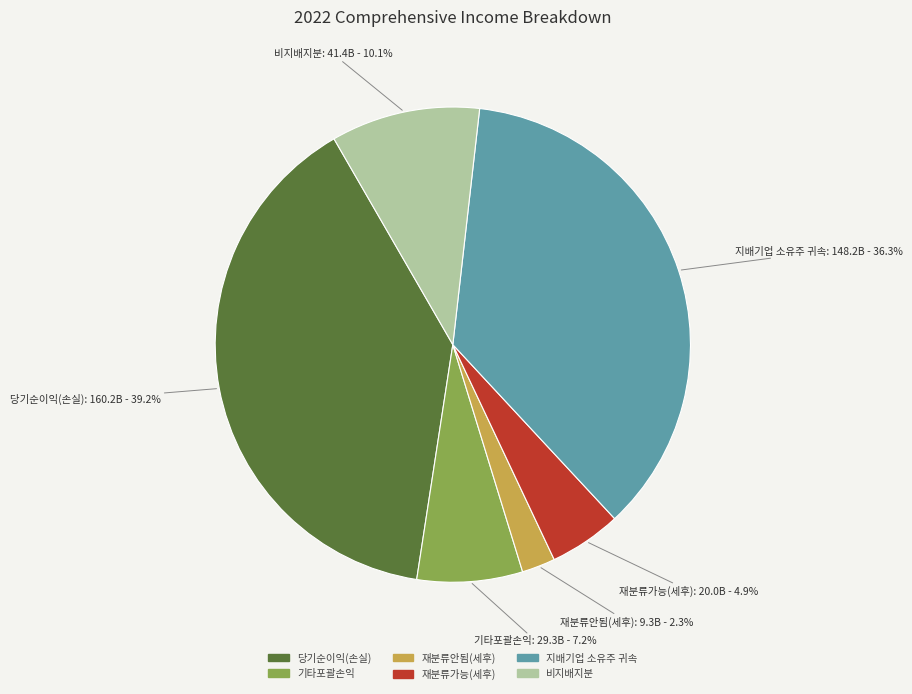

Does any single category account for the majority?

No